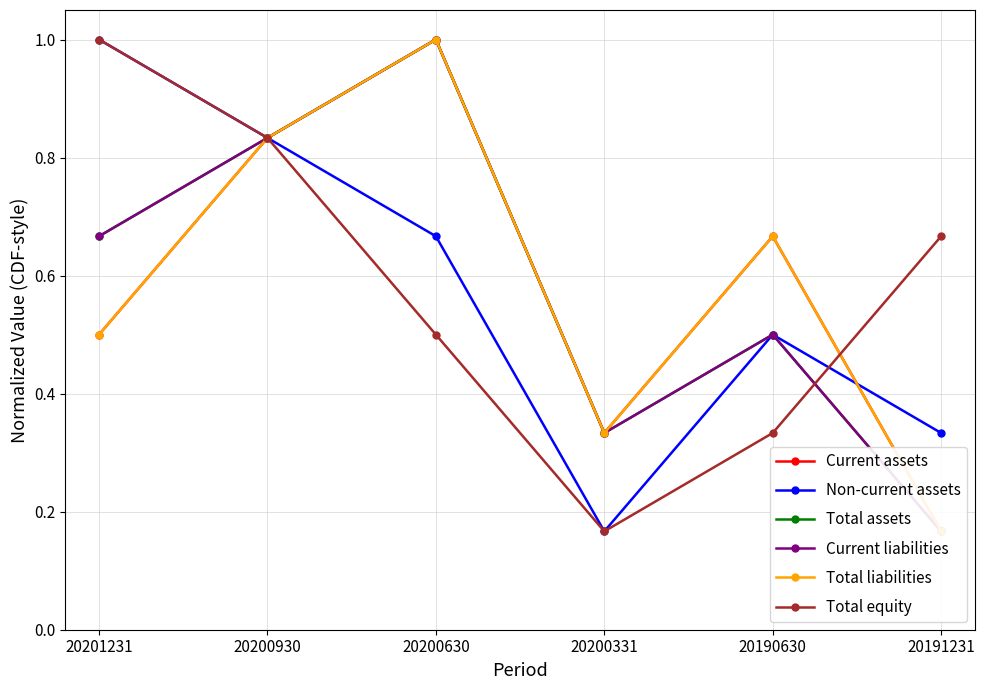

True or false: Non-current assets and Total assets cross at least once.

False